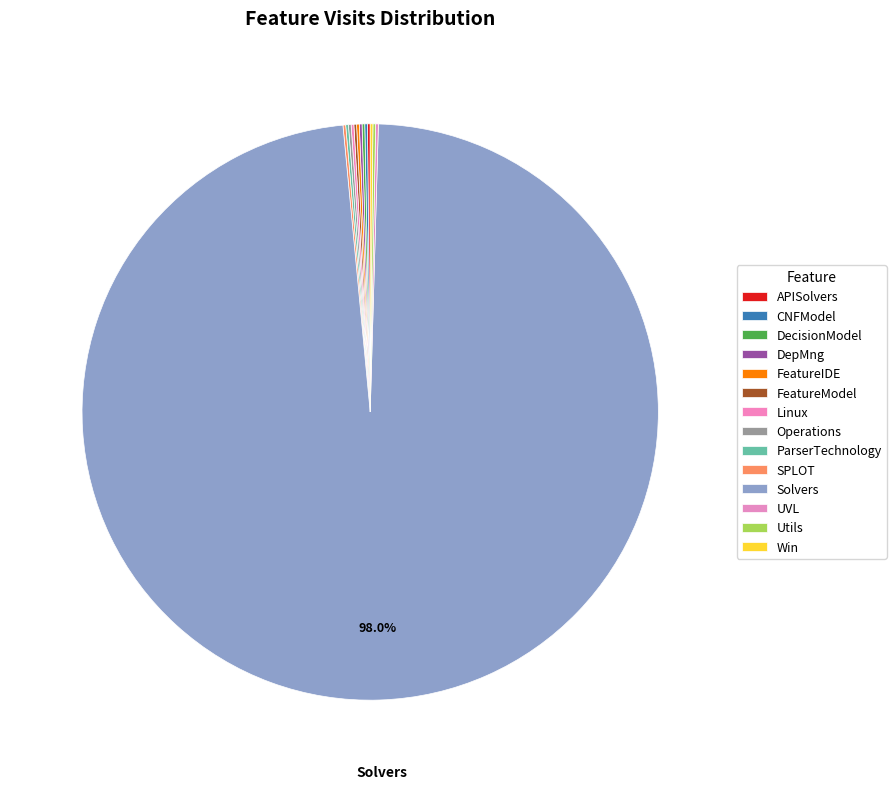

Which category accounts for the majority?

Solvers